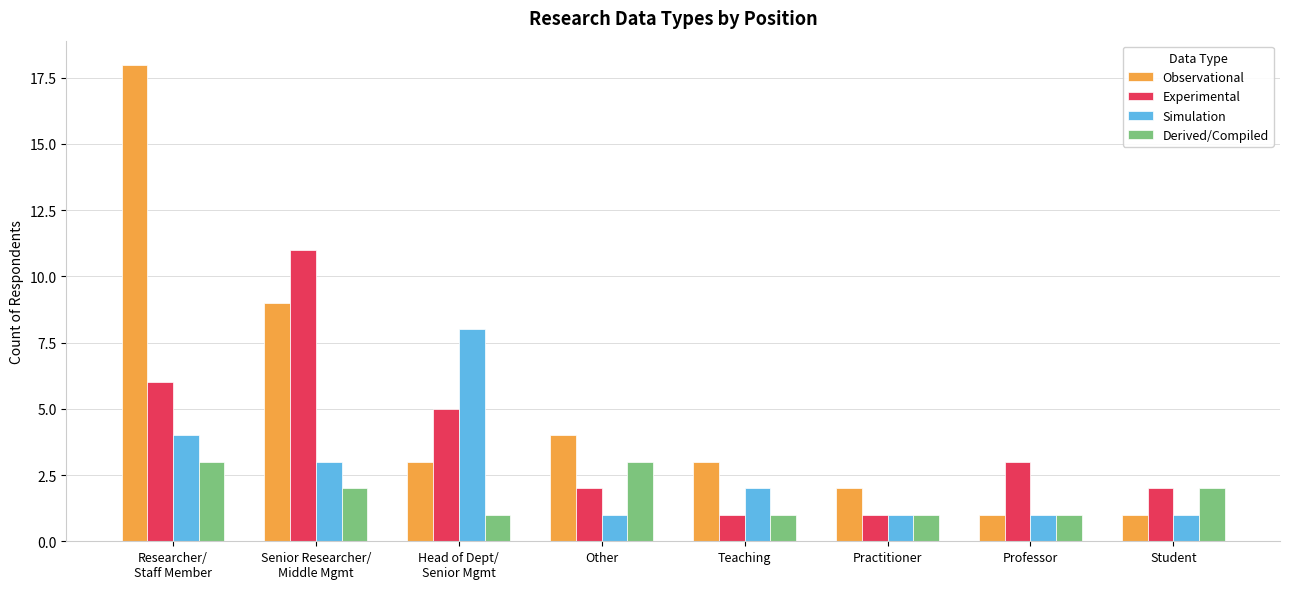

What is the difference between the second highest and minimum values in the Observational series?

8